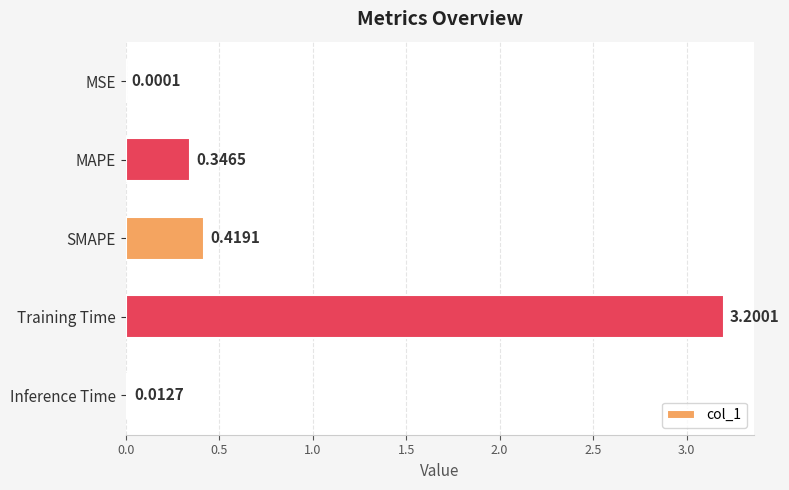

What is the sum of all values?

4.0